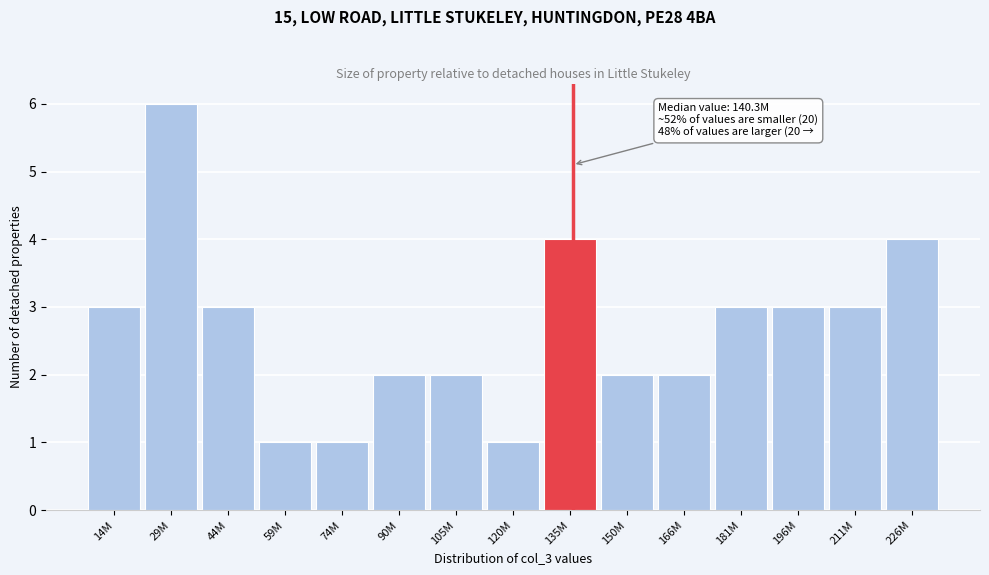

Reading left to right, what are all the values shown in this chart?

14M=3	29M=6	44M=3	59M=1	74M=1	90M=2	105M=2	120M=1	135M=4	150M=2	166M=2	181M=3	196M=3	211M=3	226M=4